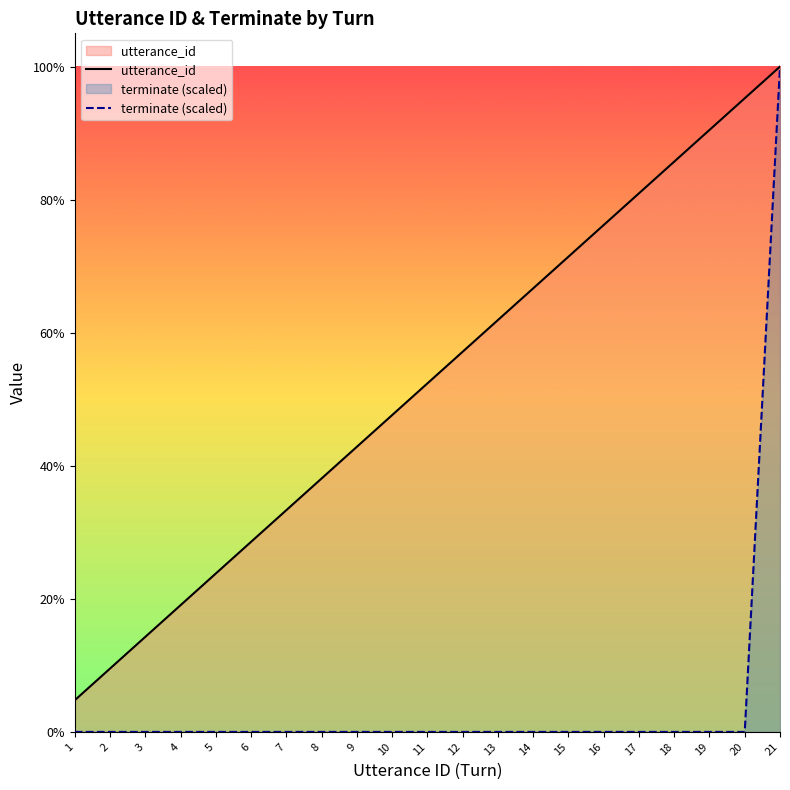

Reading left to right, what are all the values shown in this chart?

utterance_id: 1=1	2=2	3=3	4=4	5=5	6=6	7=7	8=8	9=9	10=10	11=11	12=12	13=13	14=14	15=15	16=16	17=17	18=18	19=19	20=20	21=21
terminate (scaled): 1=0	2=0	3=0	4=0	5=0	6=0	7=0	8=0	9=0	10=0	11=0	12=0	13=0	14=0	15=0	16=0	17=0	18=0	19=0	20=0	21=21